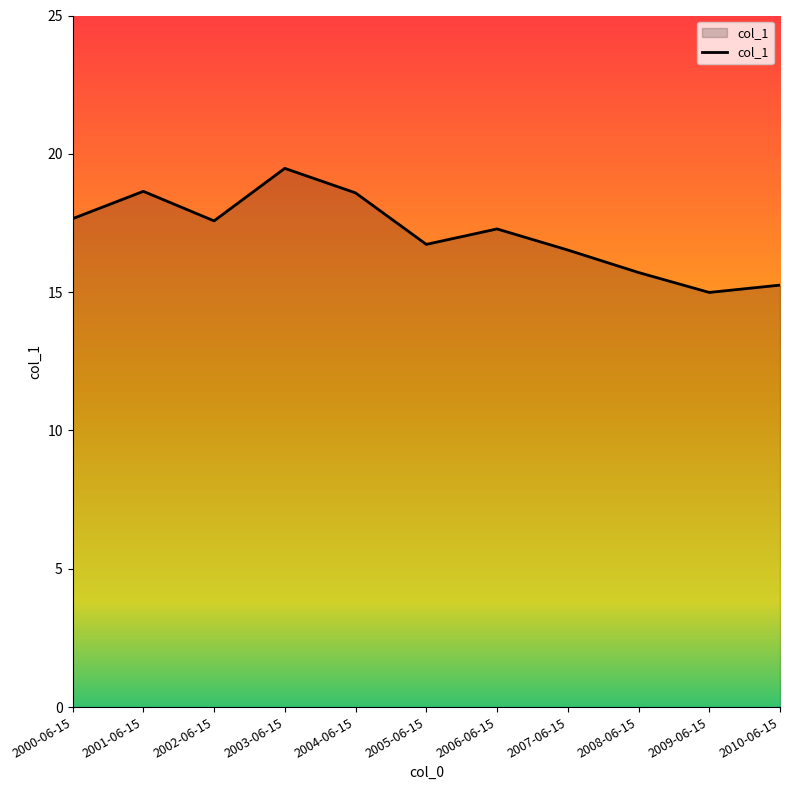

What is the greatest value displayed?

19.5